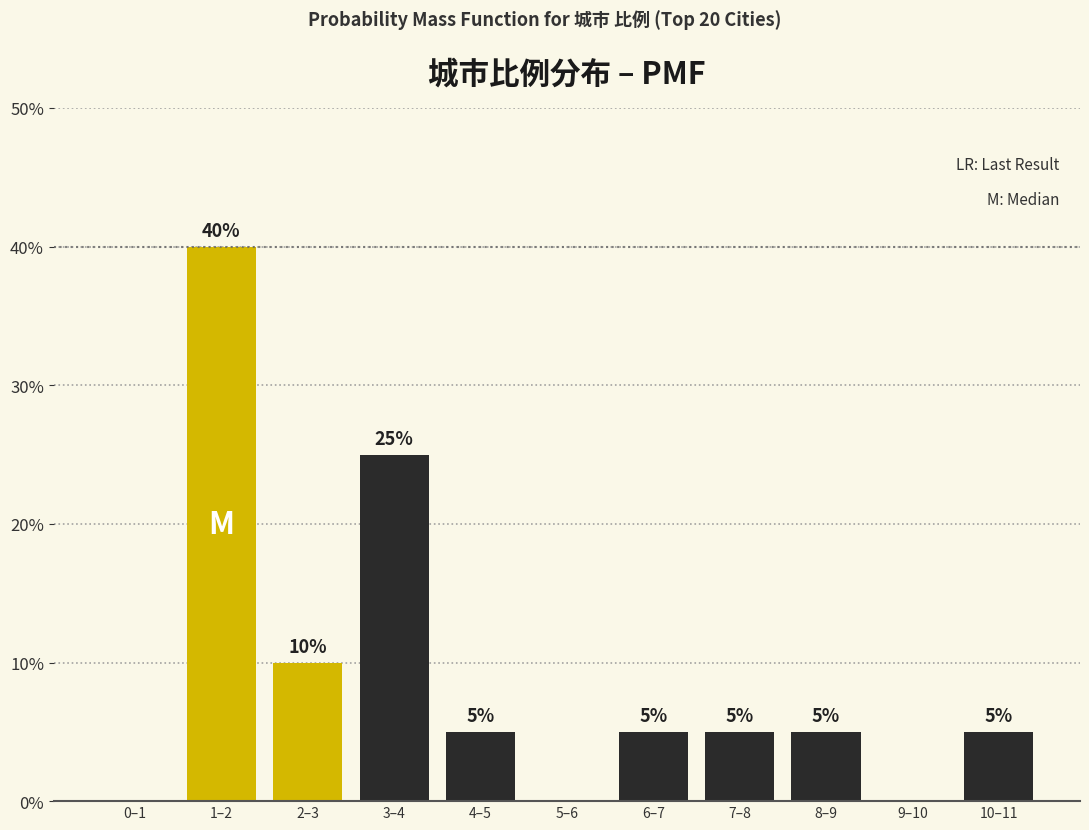

Reading left to right, list all the values displayed in this chart.

0–1=0	1–2=40	2–3=10	3–4=25	4–5=5	5–6=0	6–7=5	7–8=5	8–9=5	9–10=0	10–11=5